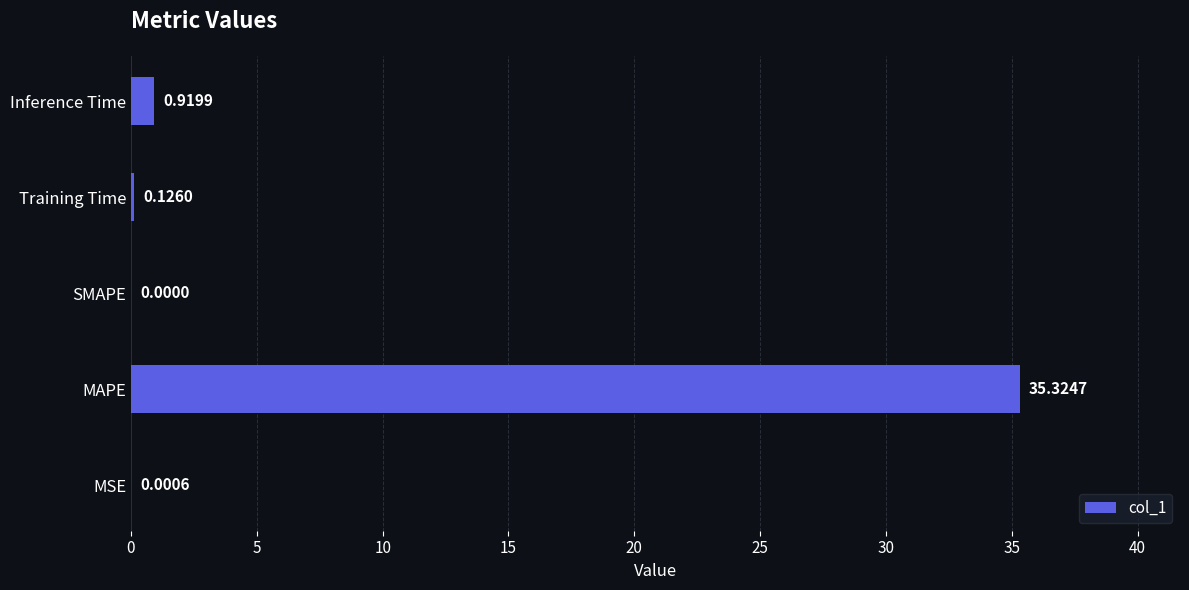

What is the sum of all values?

36.4